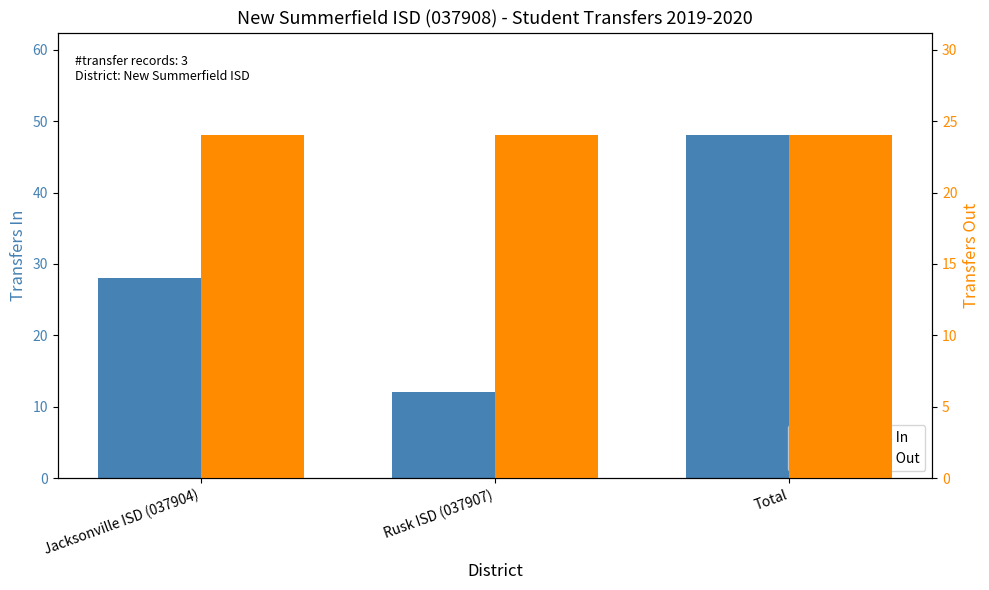

What is the maximum value shown in the chart?

48